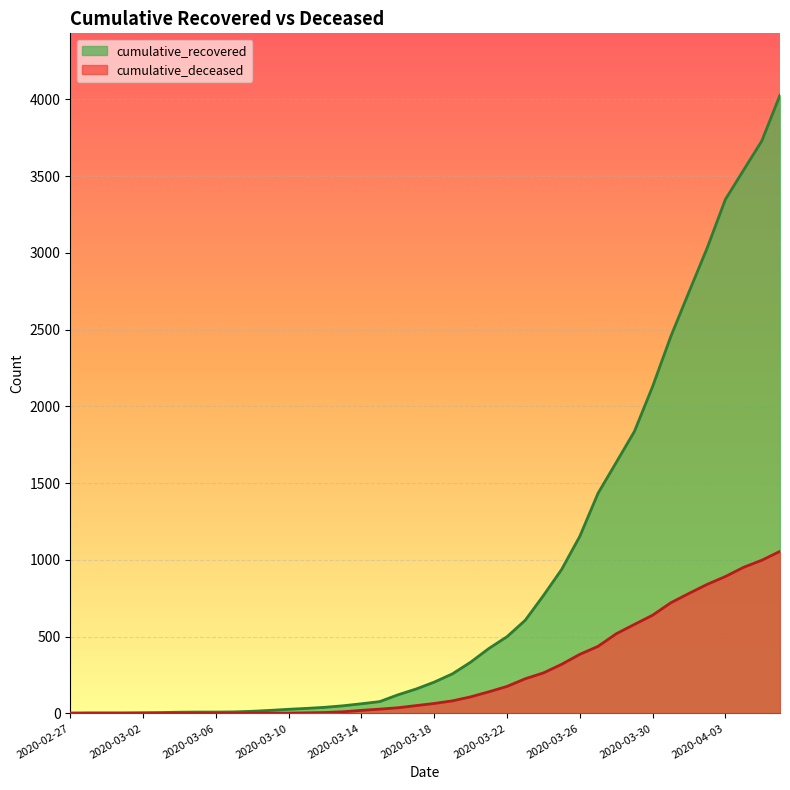

What is the label of the 27th point from the right?

2020-03-11